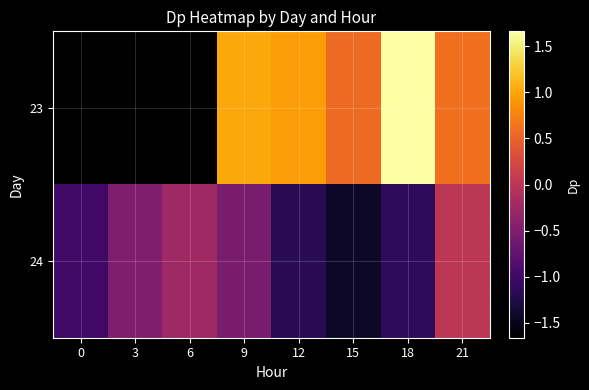

The value of 23 at 15 is 0.9. True or false?

False